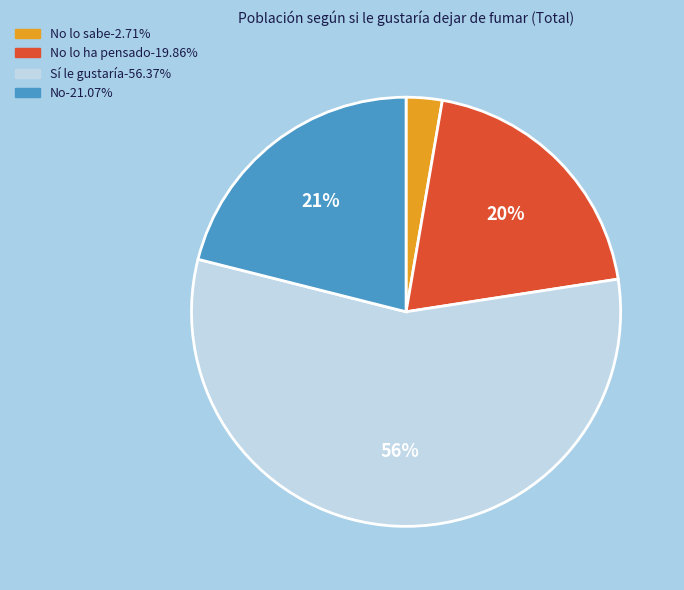

To the nearest percent, what is the average slice percentage?

25%